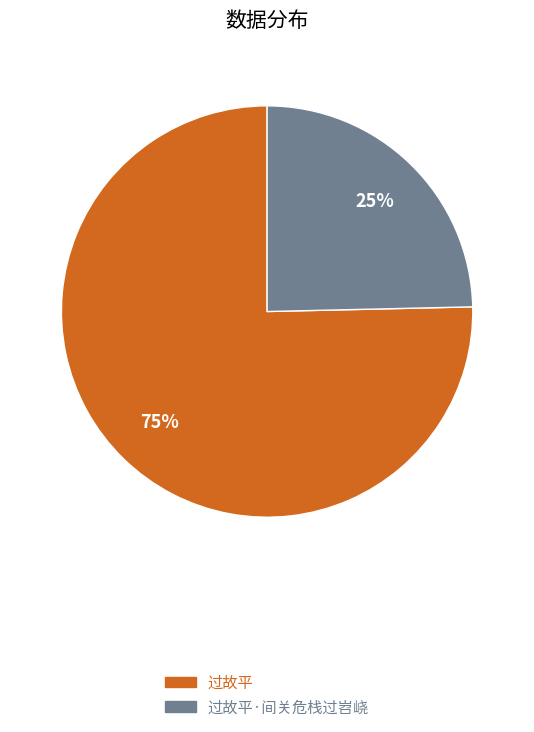

The 过故平·间关危栈过岧峣 slice represents 37% of the pie. True or false?

False